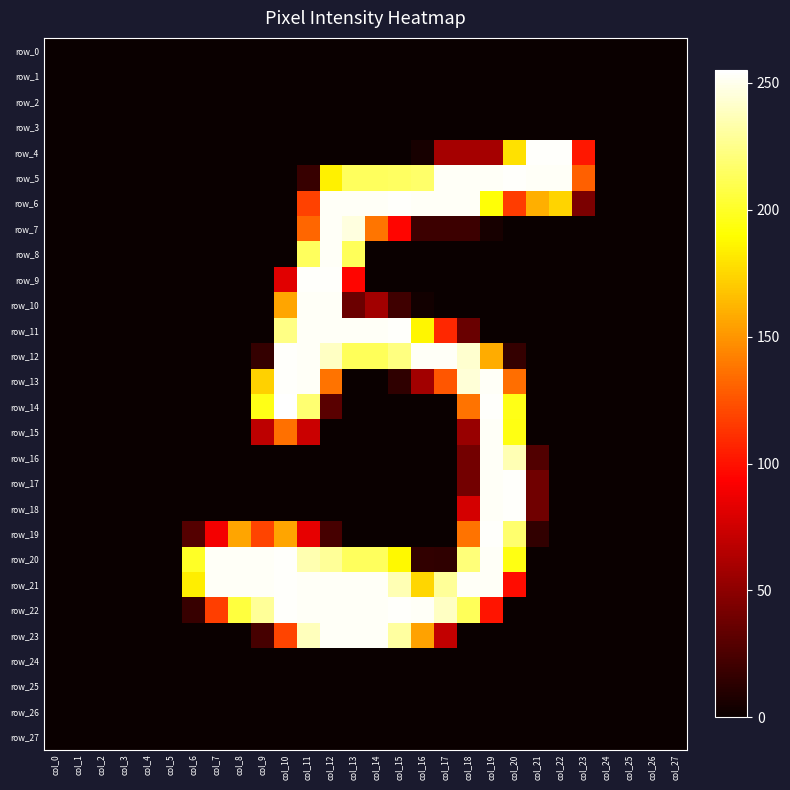

What is the difference between the second highest and minimum values in the row_10 series?

253